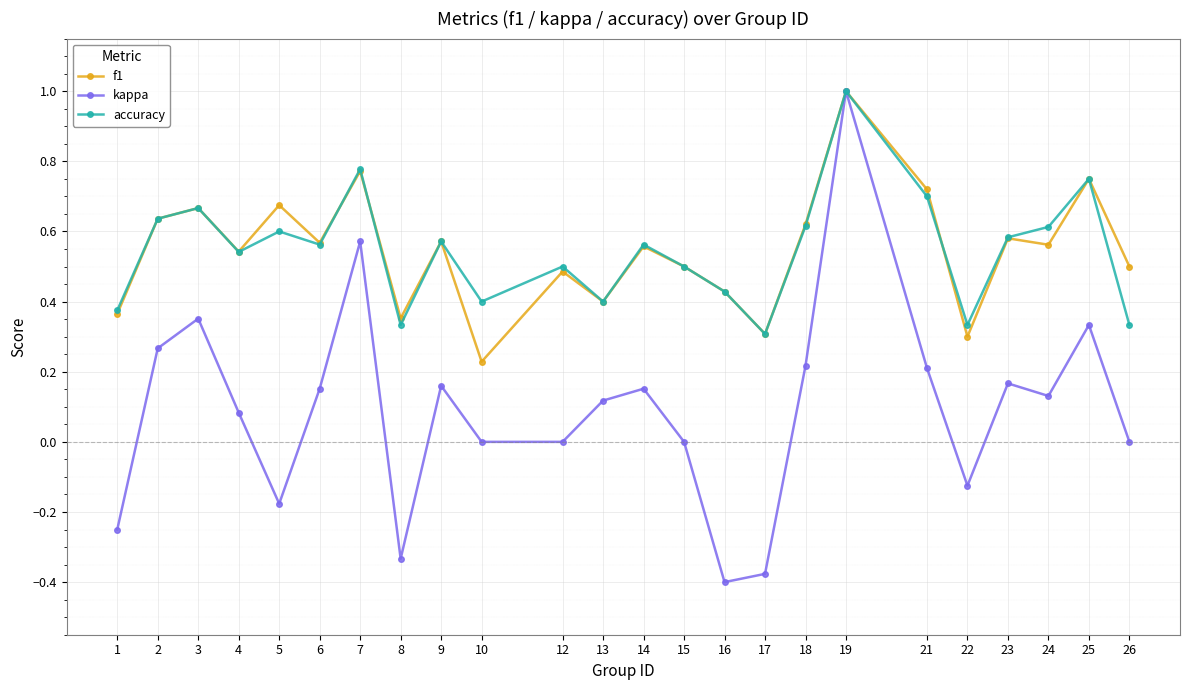

Is it true that kappa equals 0.0 at 15?

True